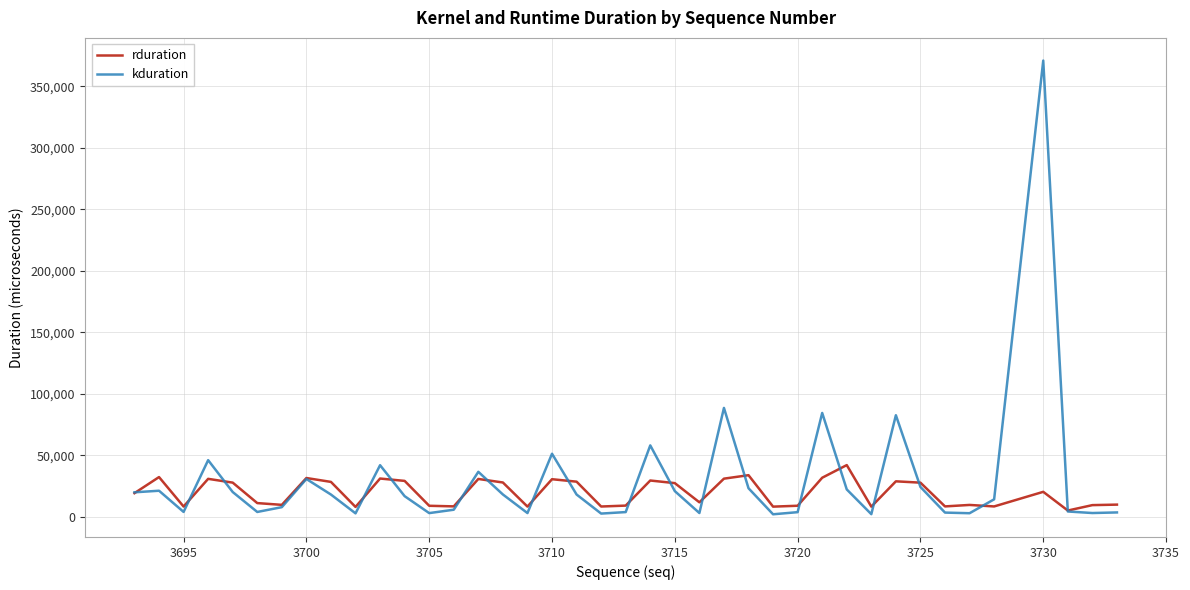

Does the chart display data point markers on the line(s)?

No